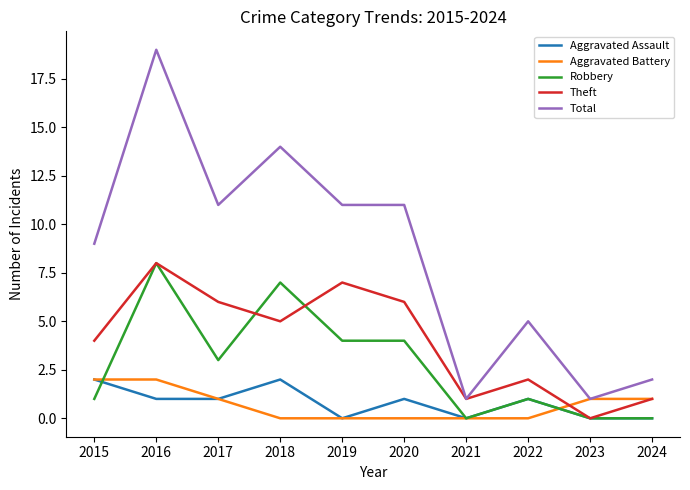

Which category has the highest value in the Theft series?

2016